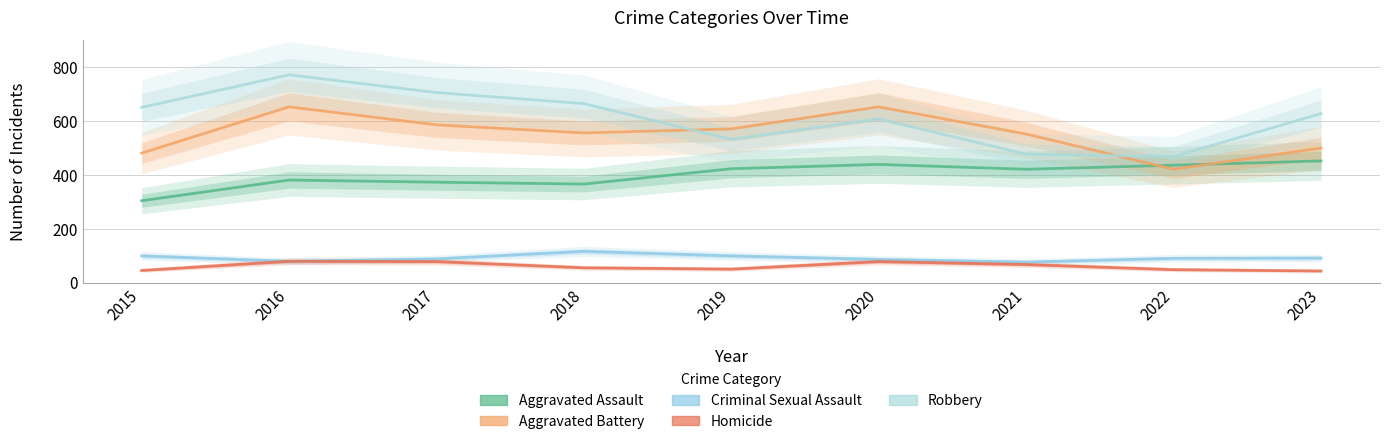

At which category does the chart reach its minimum across all series?

2023